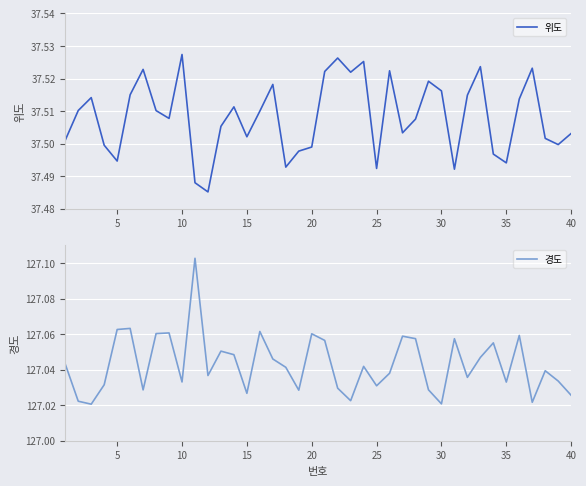

List the series in order of their peak value, highest first.

경도, 위도